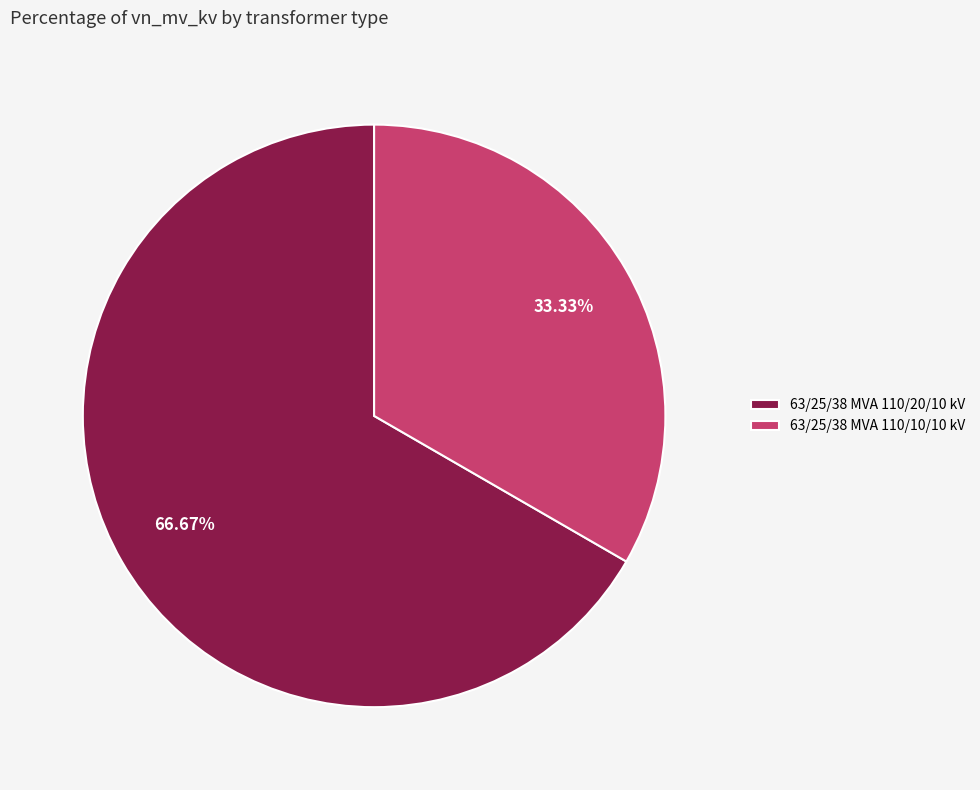

What percentage do 63/25/38 MVA 110/10/10 kV and 63/25/38 MVA 110/20/10 kV together represent?

100.0%